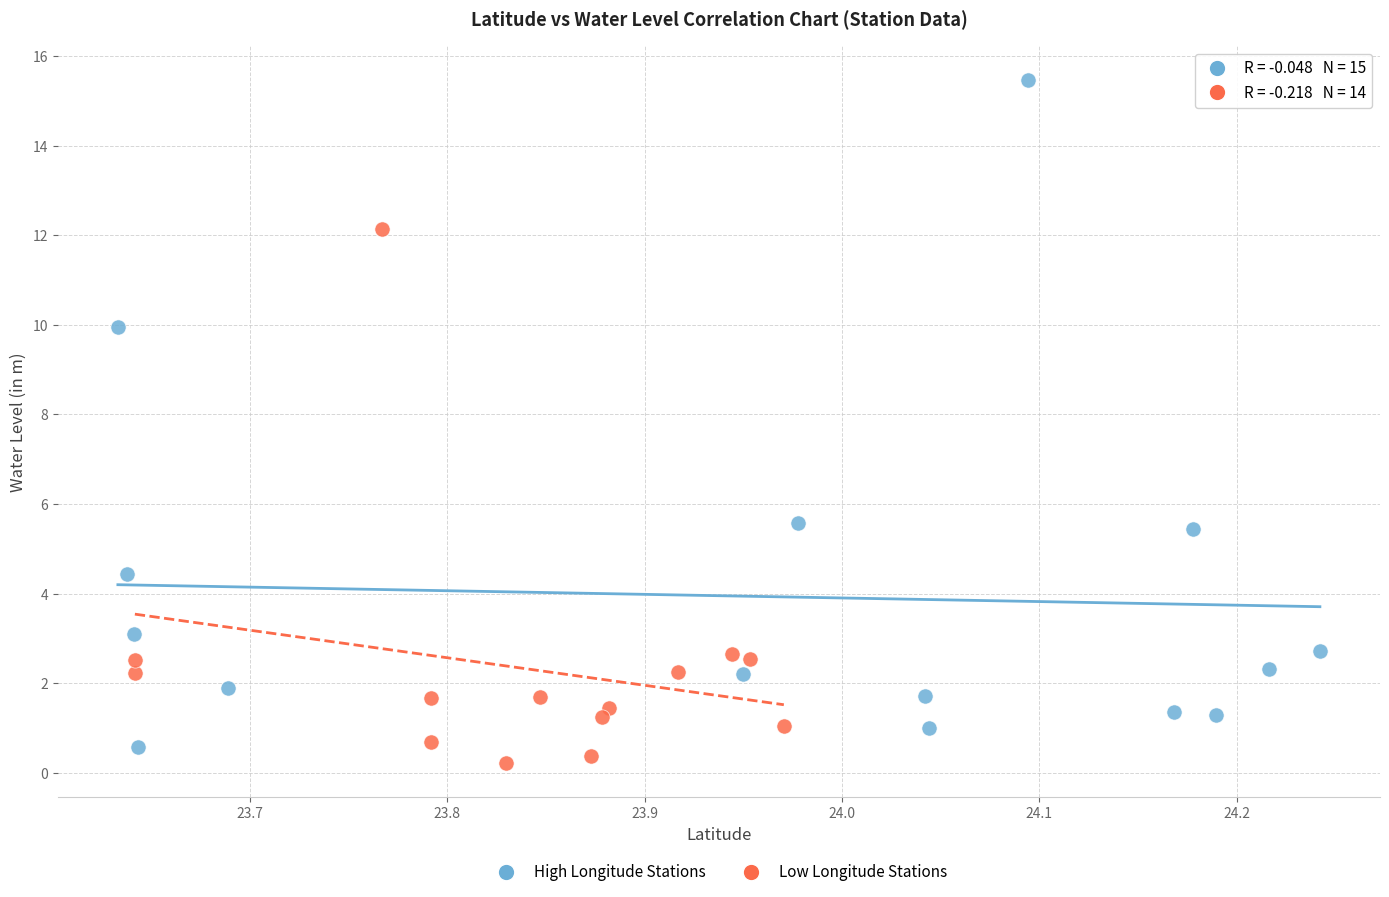

Which series reaches the maximum Y coordinate?

High Longitude Stations